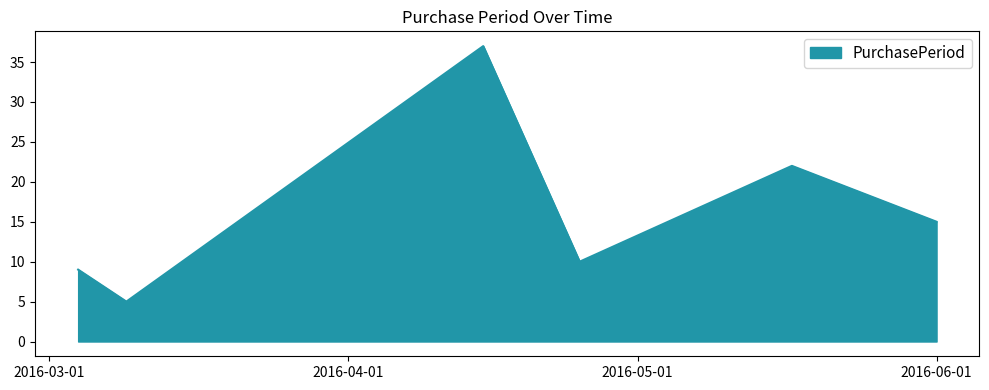

What is the average value?

16